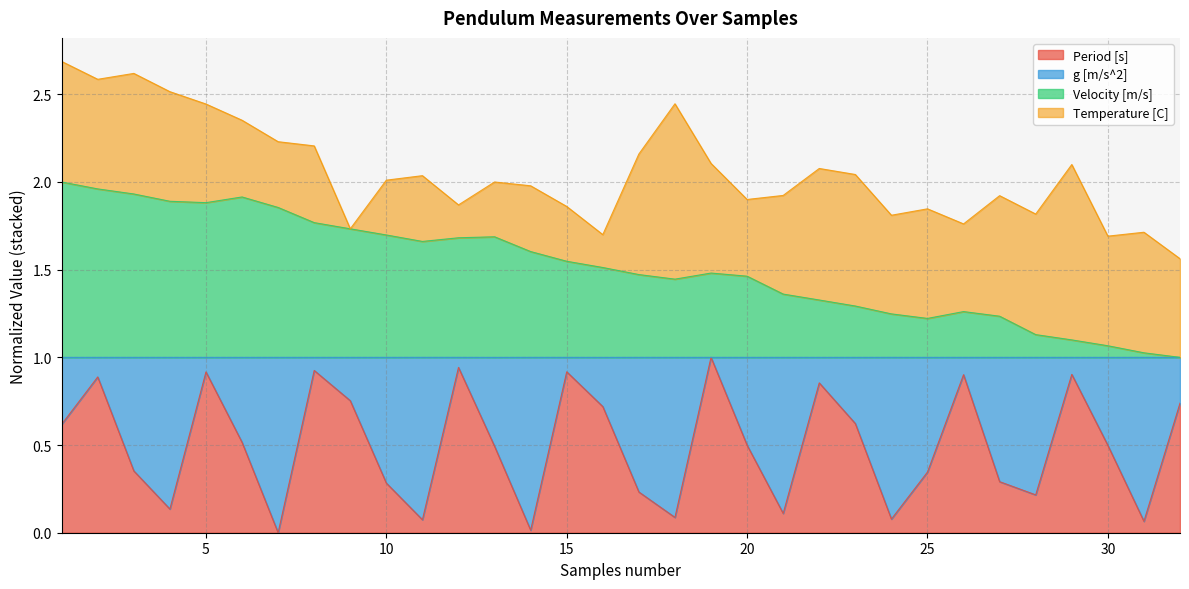

Does the chart have visible grid lines?

Yes